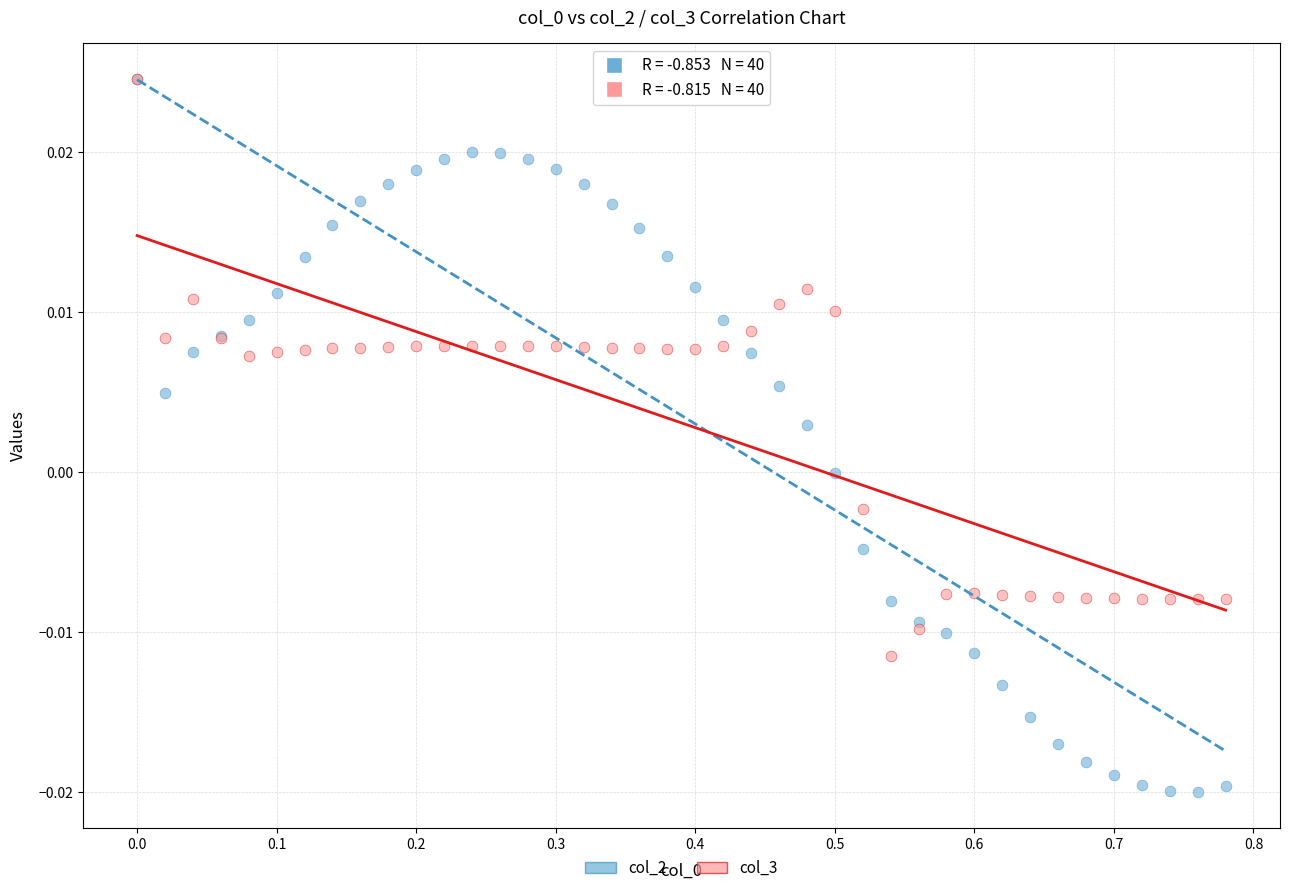

What are all the series names shown in the legend?

col_2, col_3